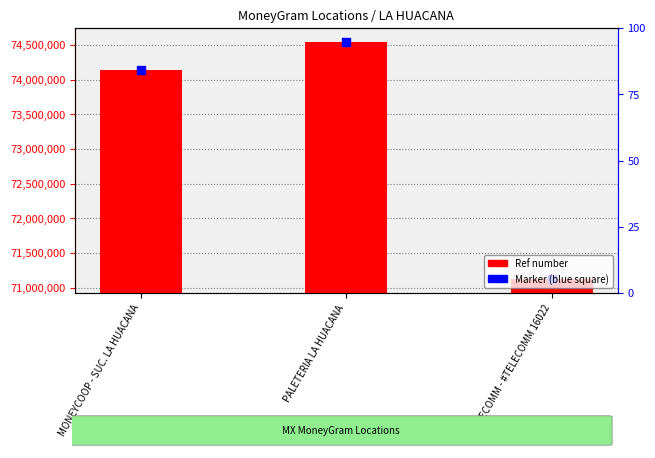

Reading left to right, list all the values displayed in this chart.

Marker: 74142127	74544754	71120760
Ref number: 74142127	74544754	71120760